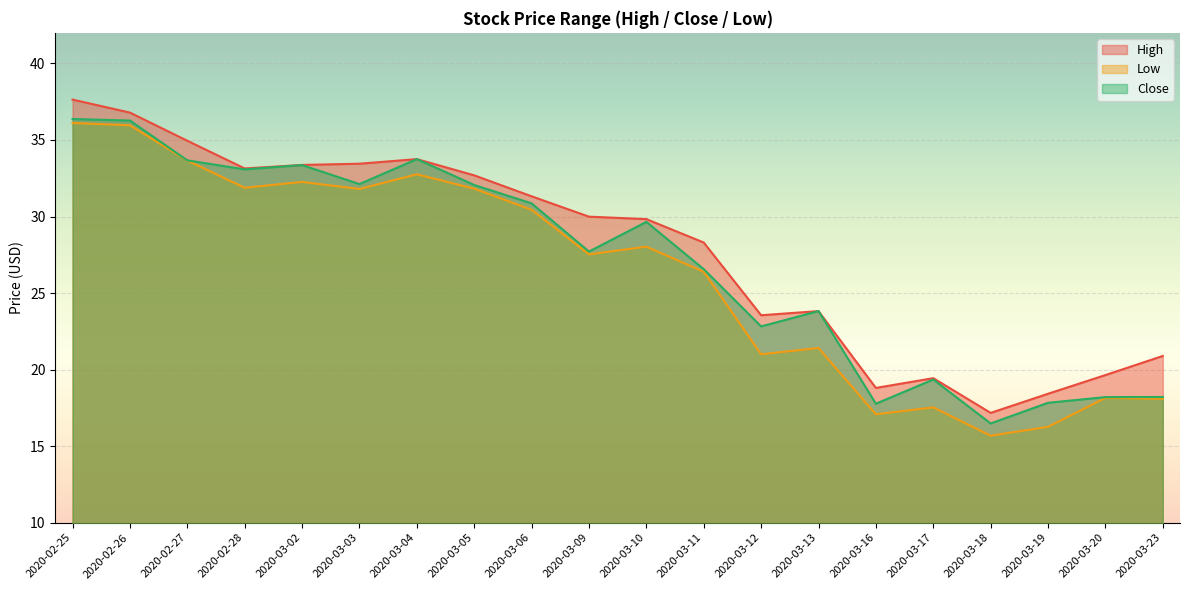

List the labels in order of Close value, largest first.

2020-02-25, 2020-02-26, 2020-03-04, 2020-02-27, 2020-03-02, 2020-02-28, 2020-03-03, 2020-03-05, 2020-03-06, 2020-03-10, 2020-03-09, 2020-03-11, 2020-03-13, 2020-03-12, 2020-03-17, 2020-03-23, 2020-03-20, 2020-03-19, 2020-03-16, 2020-03-18